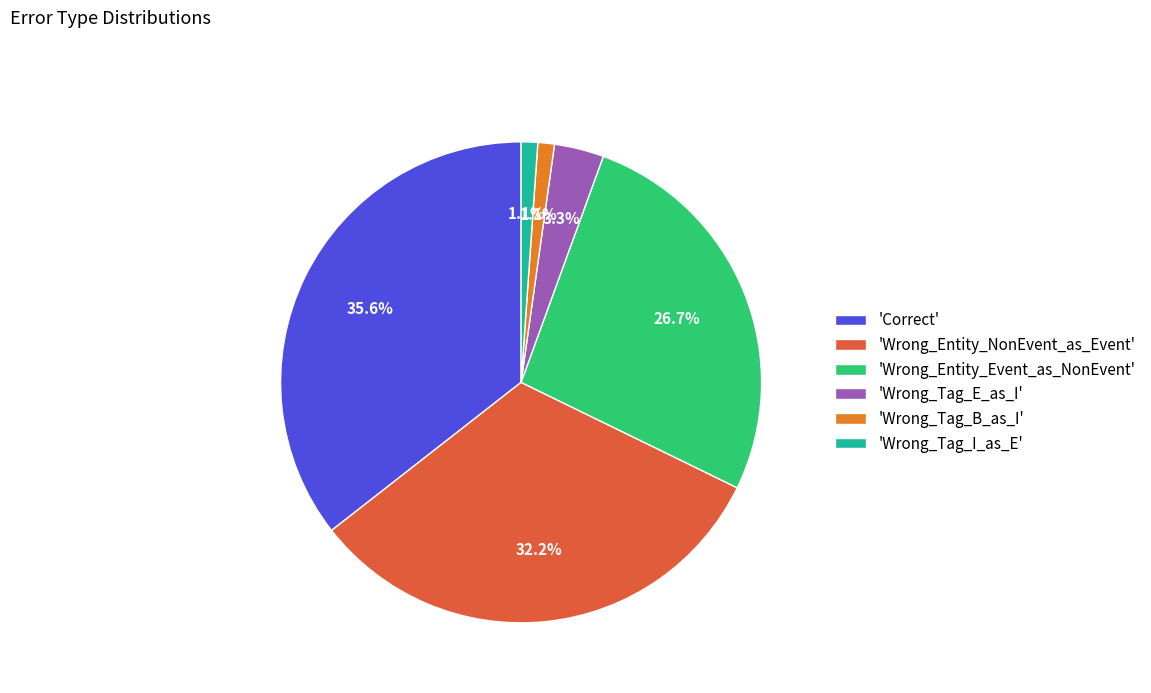

Which slice is the largest?

'Correct'